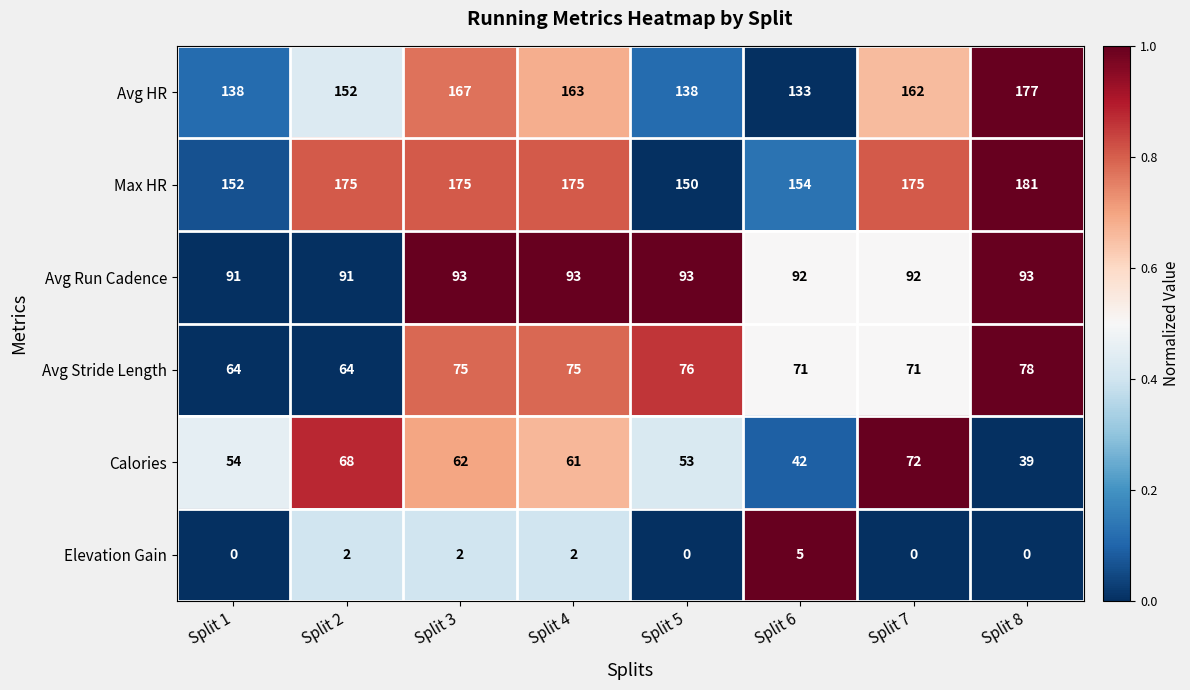

At which label does Avg Stride Length reach its peak?

Split 8